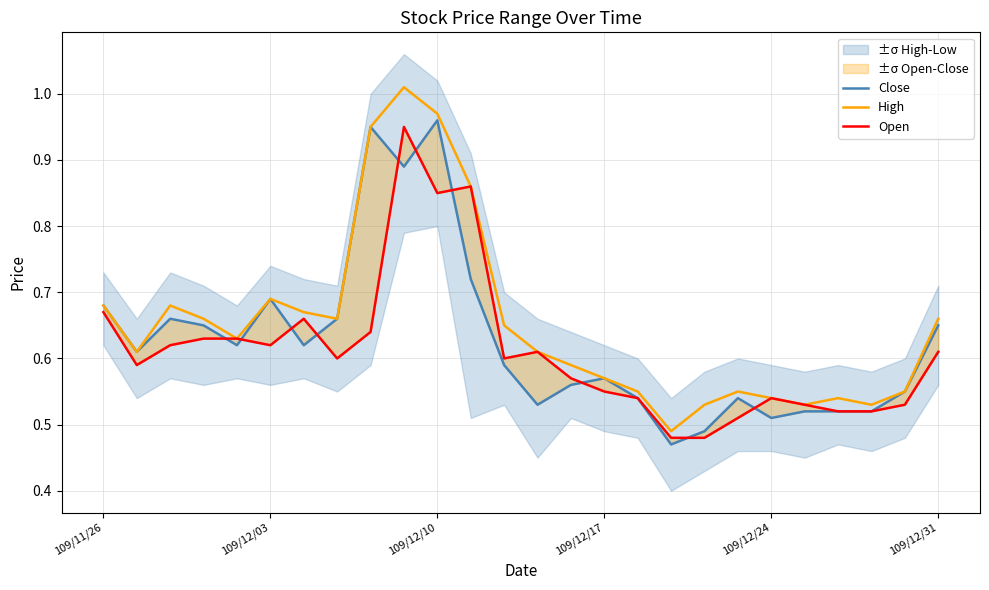

Is this an area chart (filled region under the line)?

No